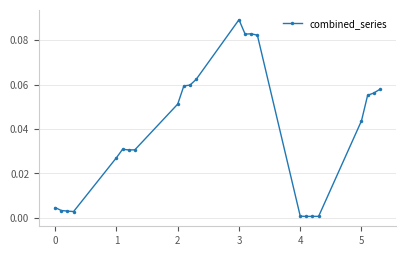

Does the chart display data point markers on the line(s)?

Yes